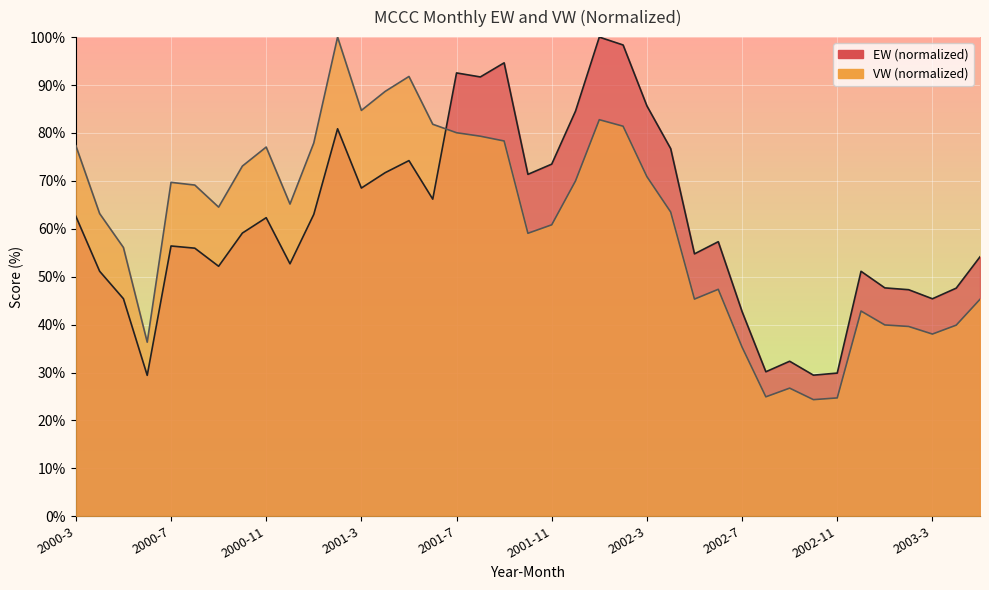

At 2000-9, list the series in order from largest to smallest.

VW, EW